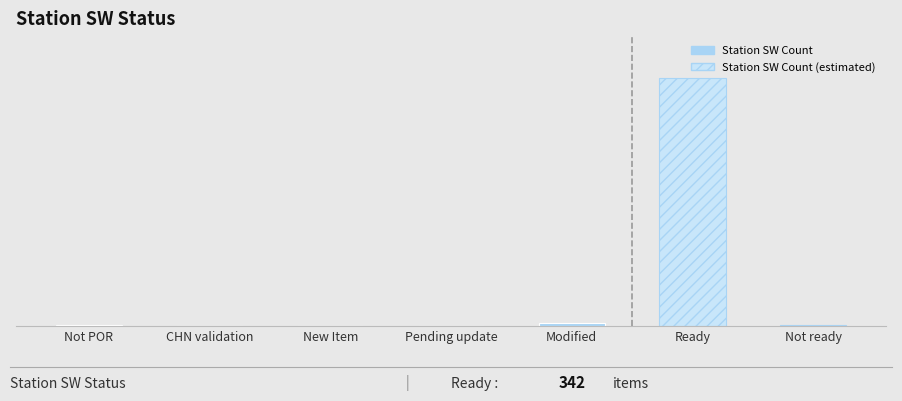

List the labels in order of value, smallest first.

CHN validation, New Item, Pending update, Not POR, Not ready, Modified, Ready